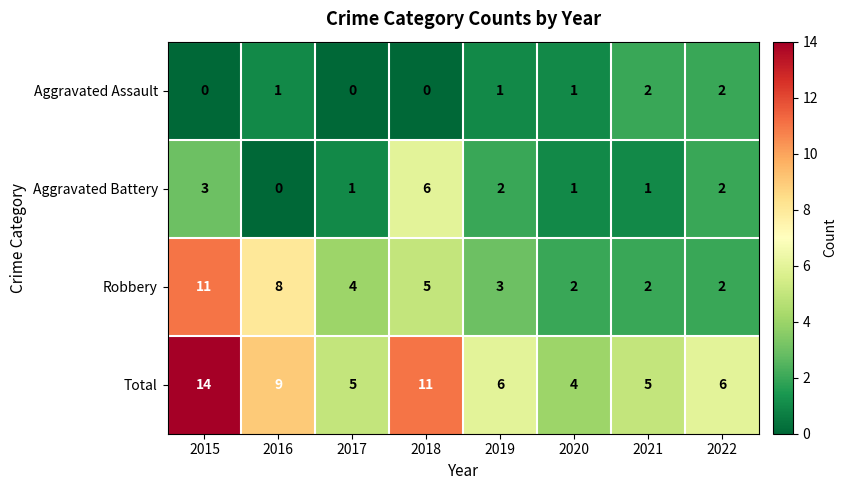

Where is Aggravated Battery nearest to the value 3?

2015